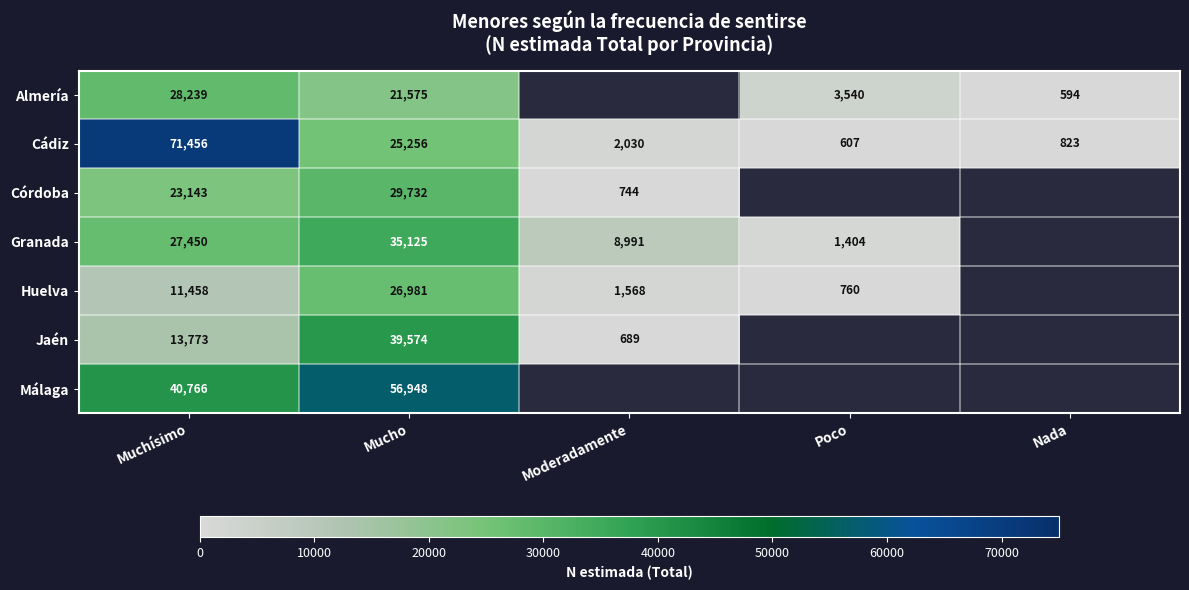

What is the sum of the Granada values at Moderadamente and Poco?

10395